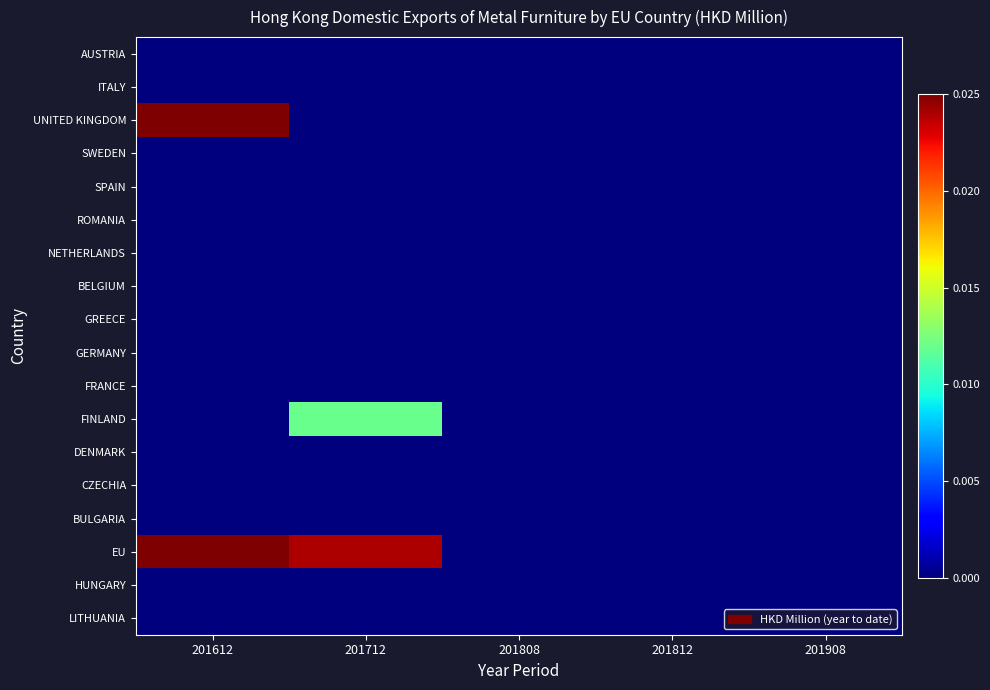

Between 201612 and 201812, which series saw the biggest shift?

UNITED KINGDOM